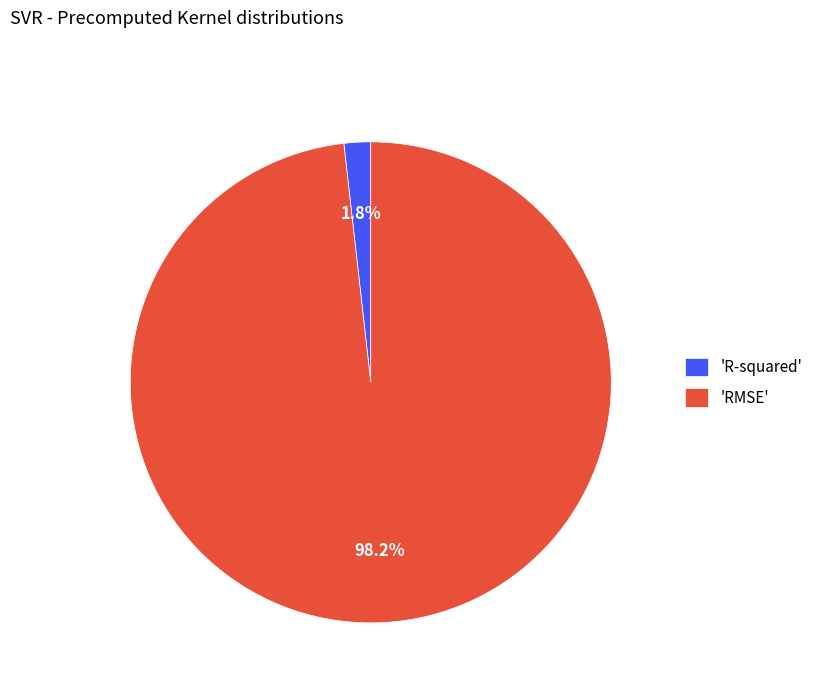

Between 'RMSE' and 'R-squared', which is larger?

'RMSE'